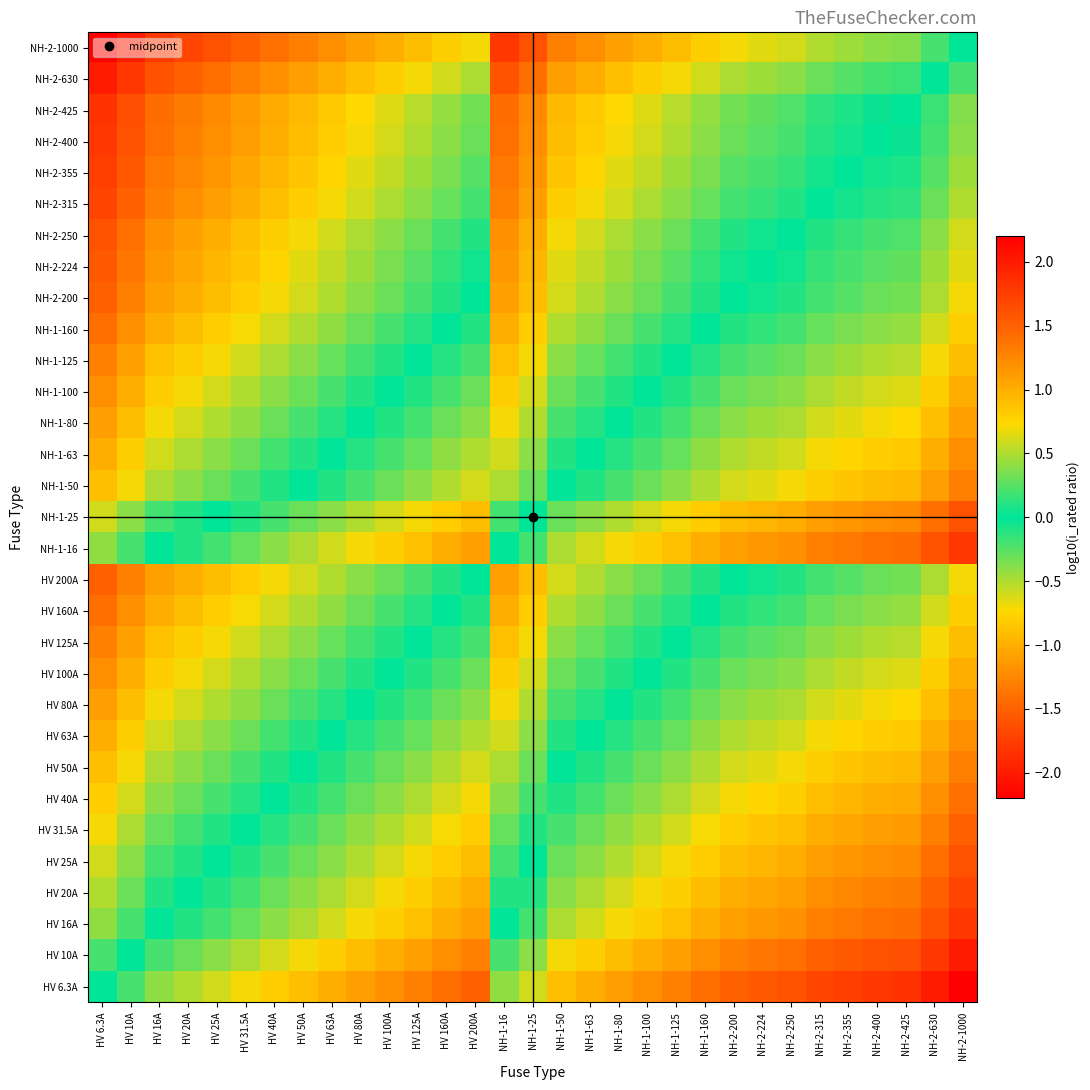

What is the total value across all series at NH-1-125?

-4.8